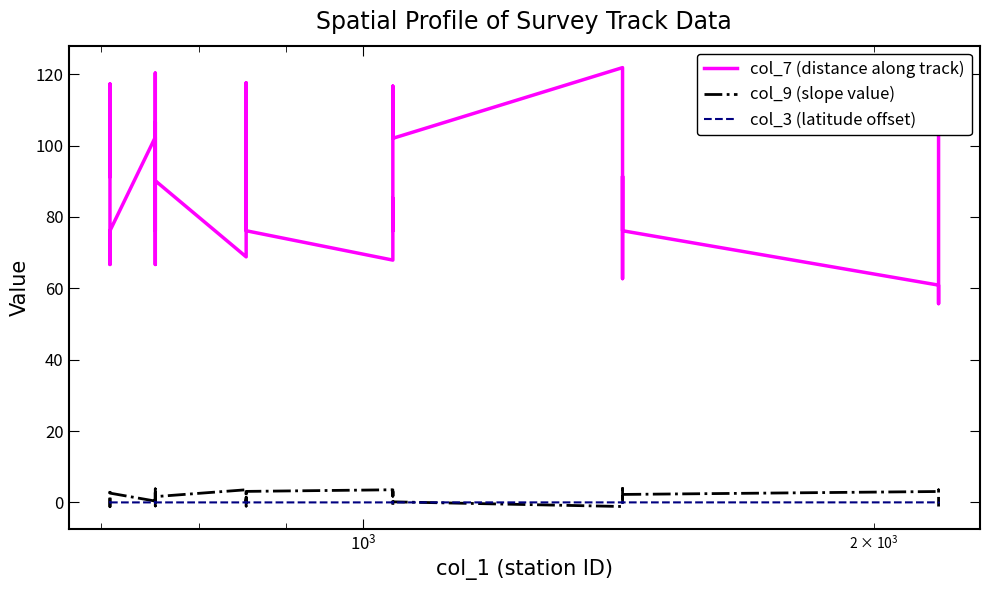

What is the average value of the col_7 (distance along track) series?

90.6